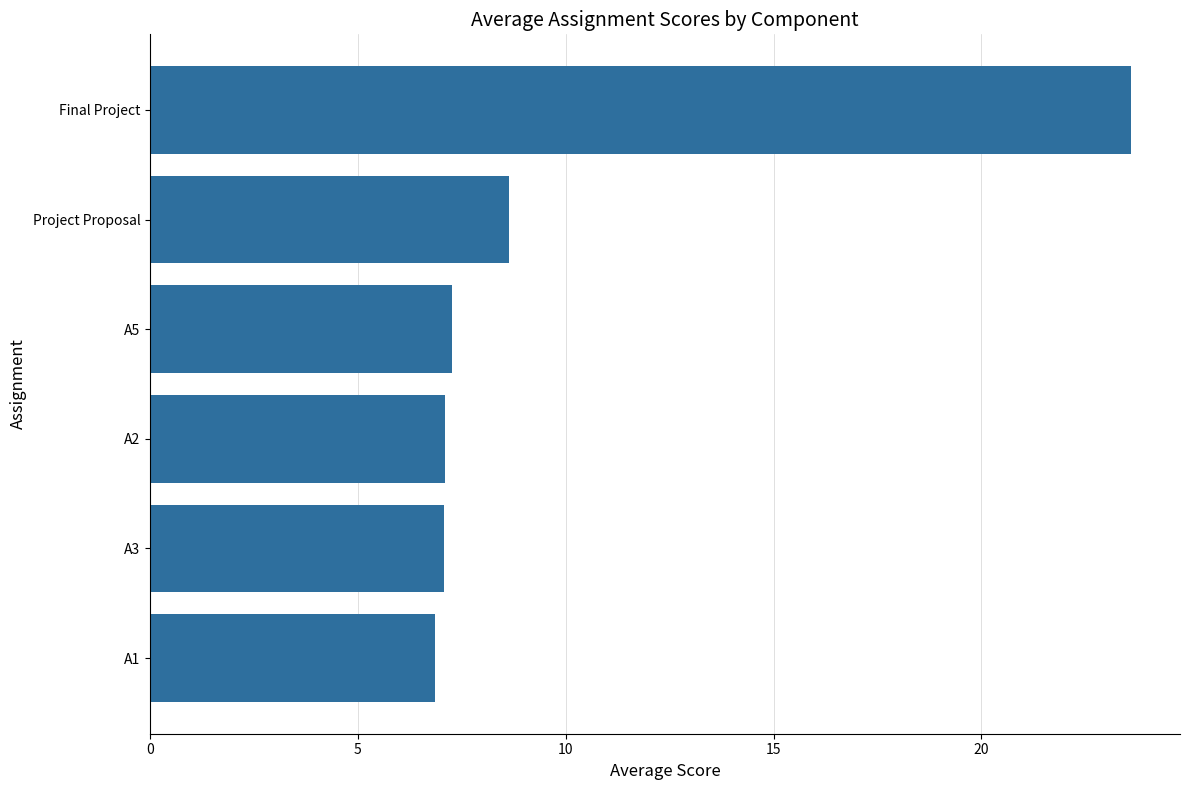

Count the number of data series in this chart.

1